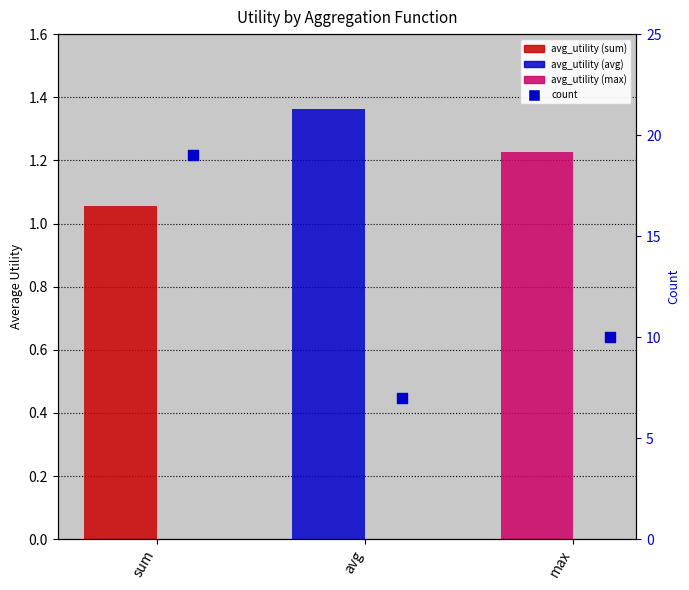

Is the value of avg_utility at avg greater than the value of count at max?

No